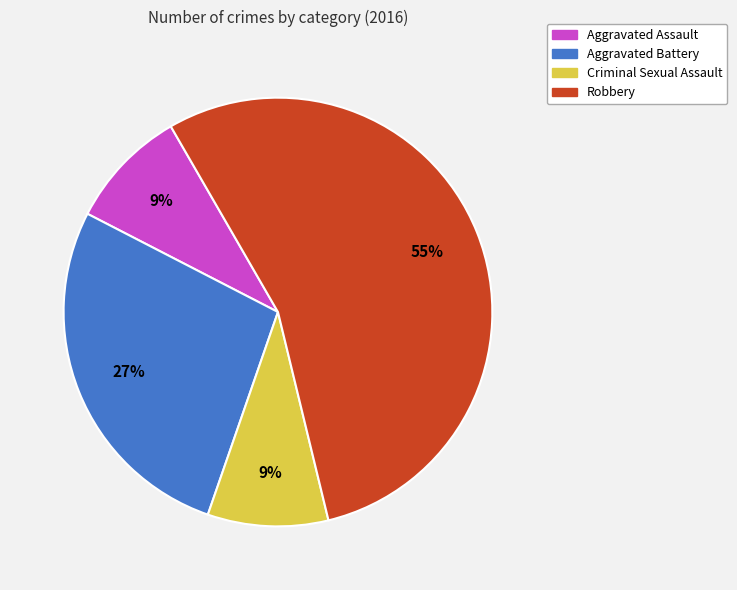

To the nearest percent, what percentage of the pie is Criminal Sexual Assault?

9%